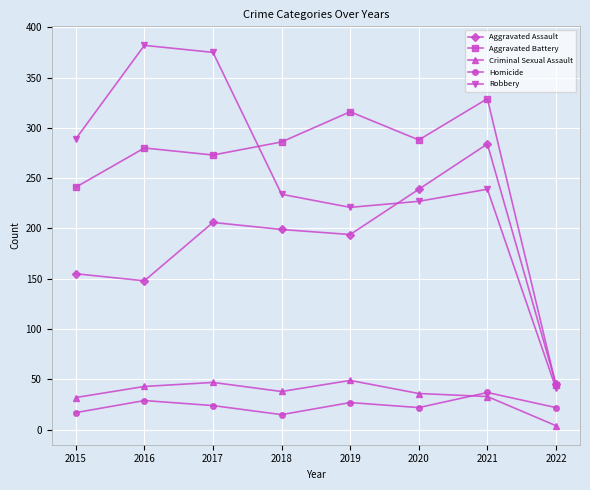

List the series in order of their peak value, lowest first.

Homicide, Criminal Sexual Assault, Aggravated Assault, Aggravated Battery, Robbery